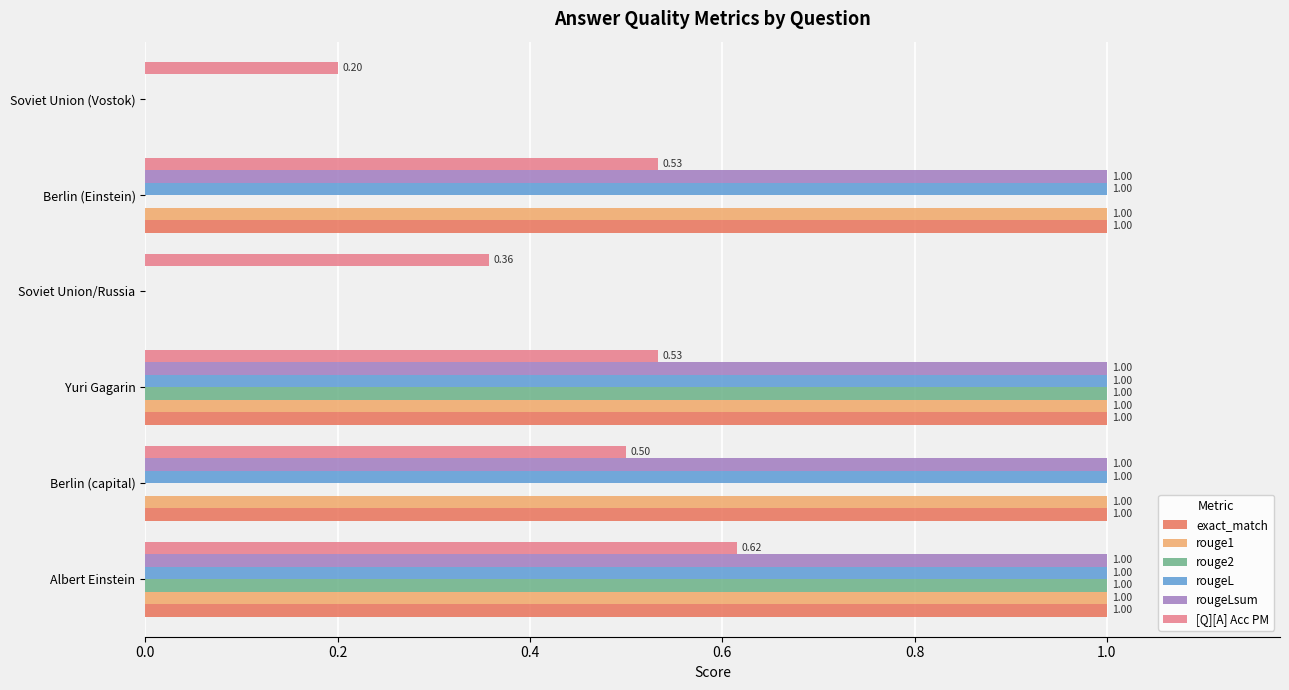

What is the average value of the exact_match series?

0.7